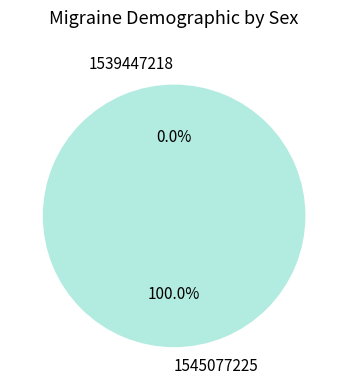

To the nearest percent, what is the difference between the 1545077225 and 1539447218 slice percentages?

100%